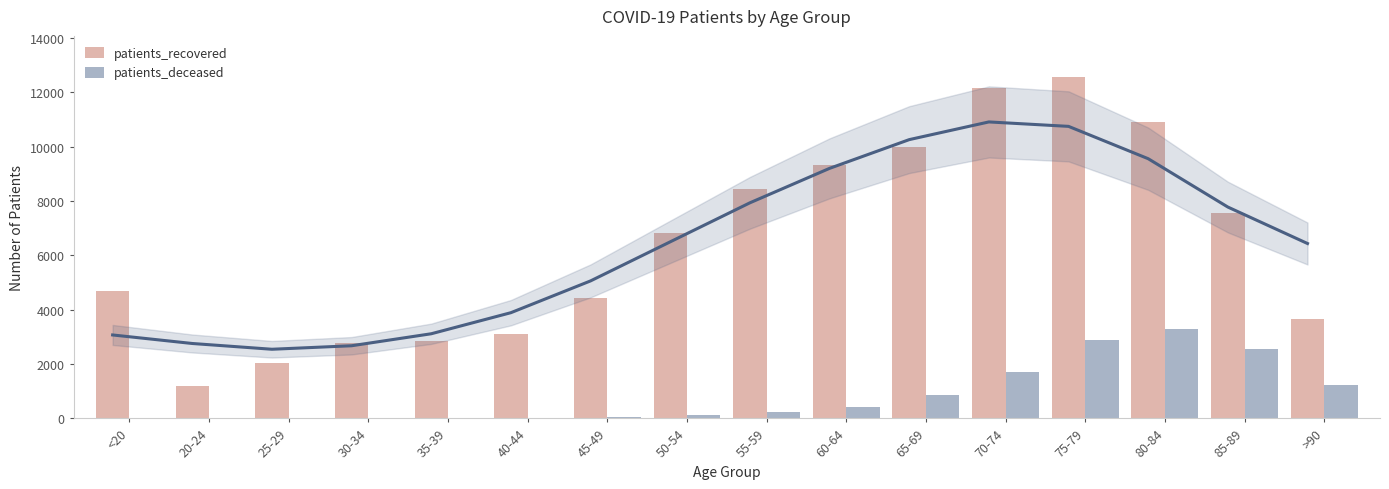

How many bars are there in total?

32